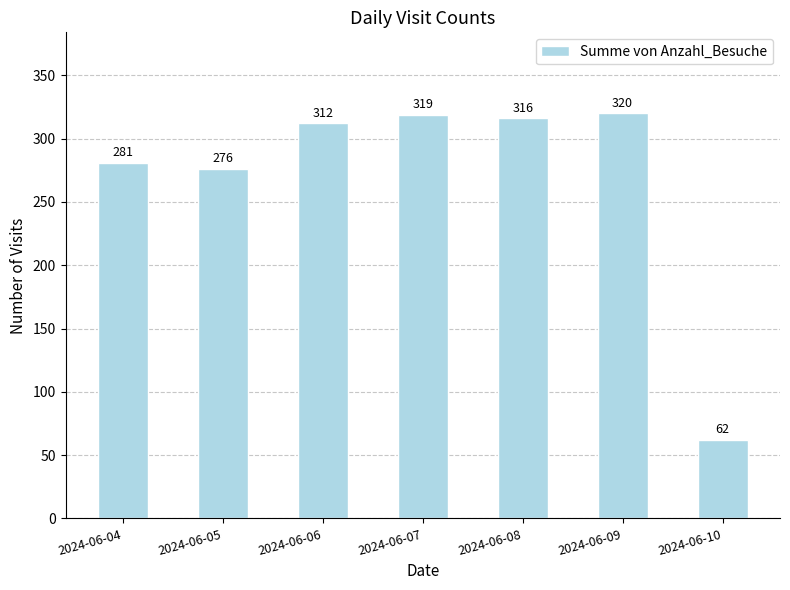

What is the change in value from 2024-06-07 to 2024-06-08?

-3